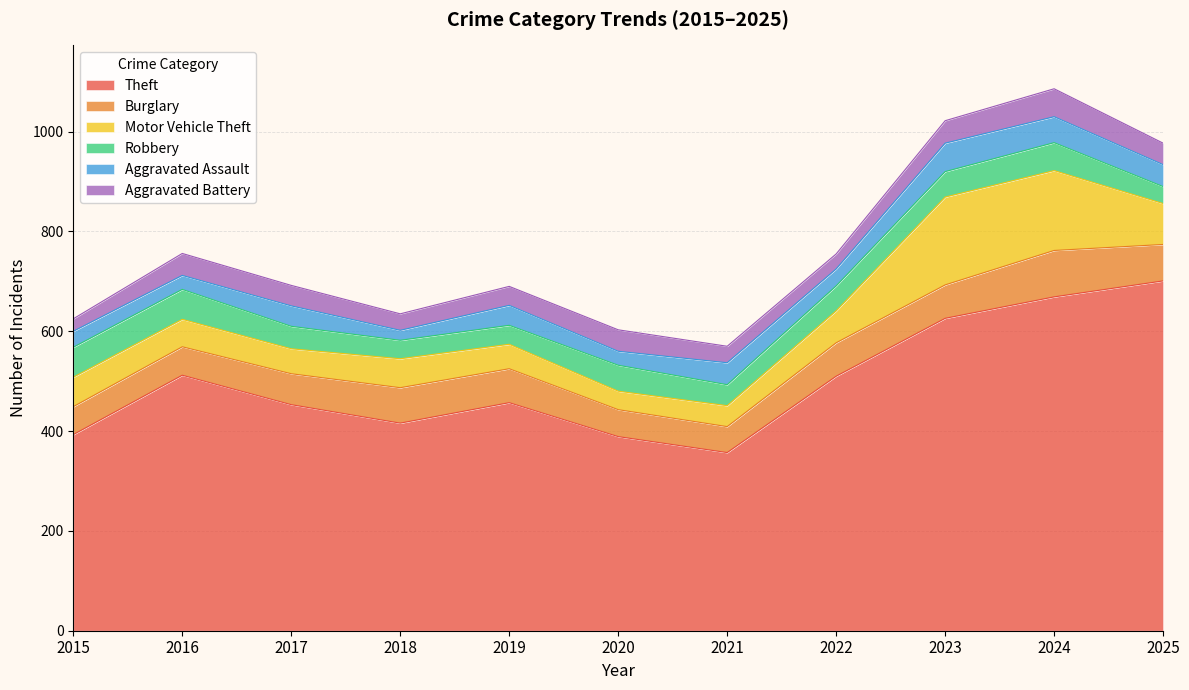

How many lines are shown in the chart?

6